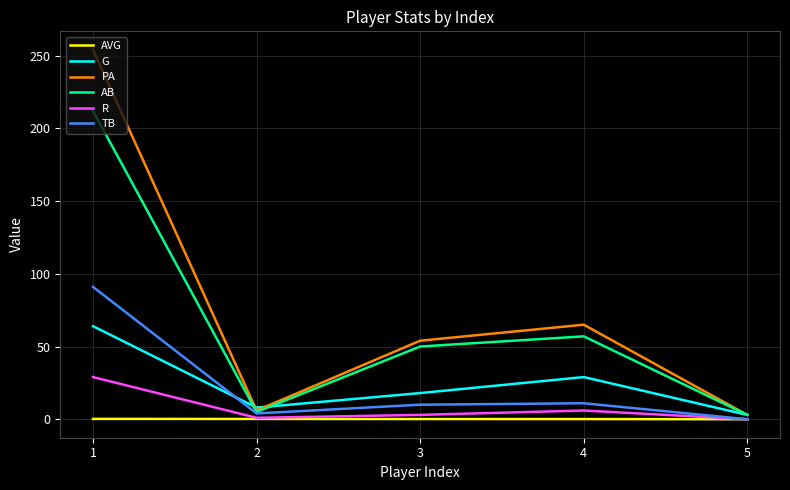

Which series has the largest range (max minus min)?

PA